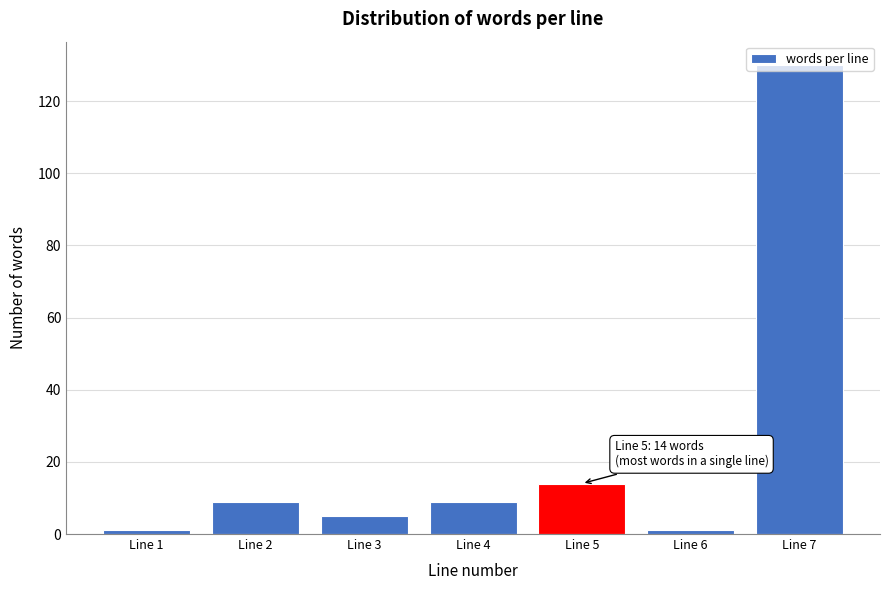

What is the difference between the maximum and minimum values?

129